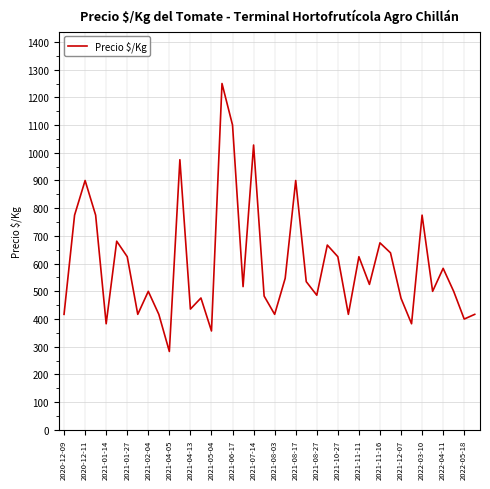

What is the minimum value shown in the chart?

283